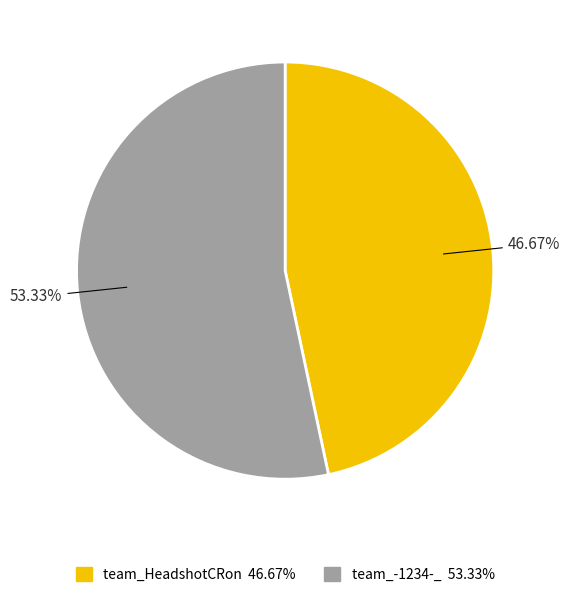

Count the number of slices in the pie.

2